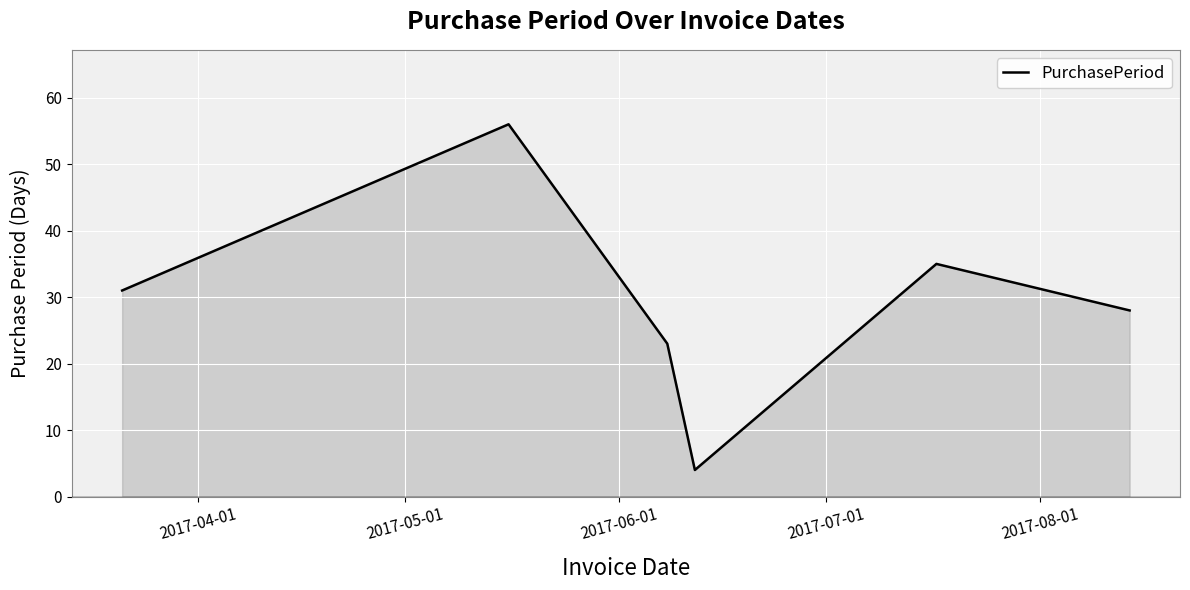

How many interior local valleys (lower than both neighbors) does the data have?

1